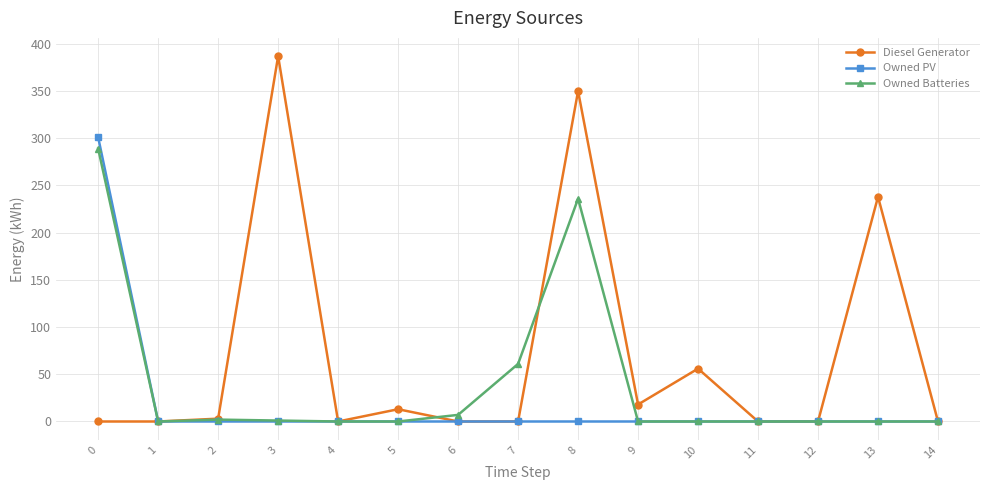

Rank the series by their average value, from lowest to highest.

Owned PV, Owned Batteries, Diesel Generator